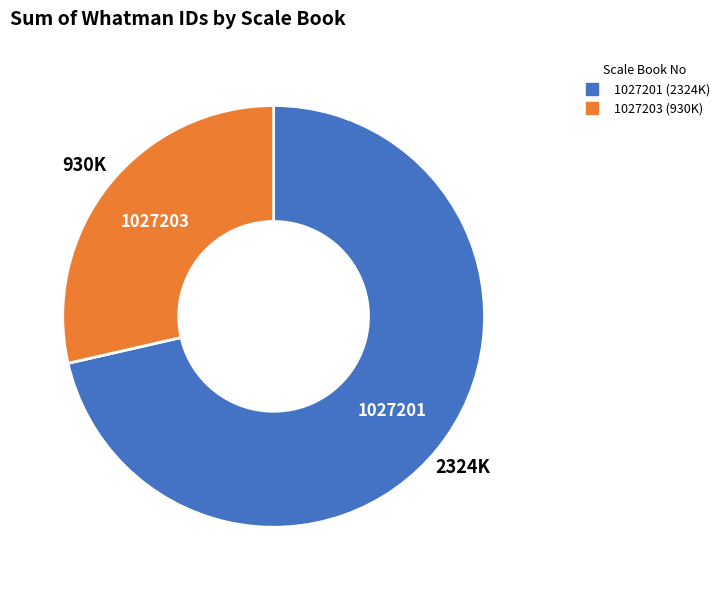

Does any single category account for the majority?

Yes